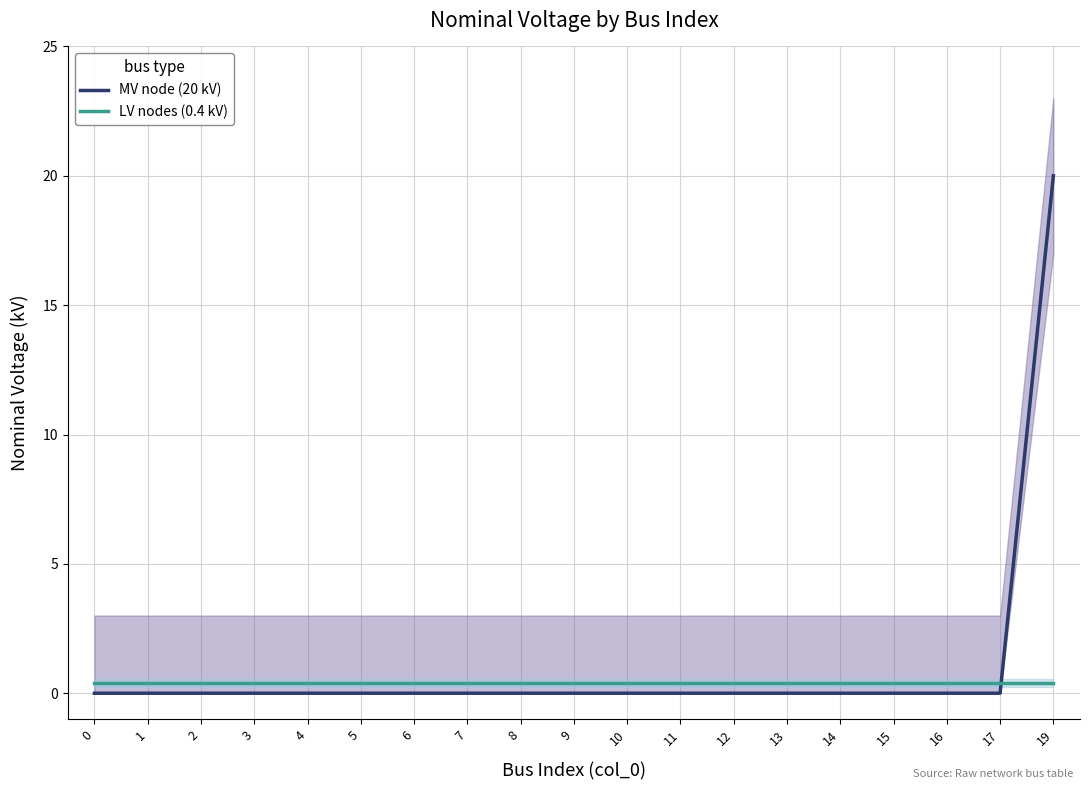

At which category is the sum across all series the highest?

19